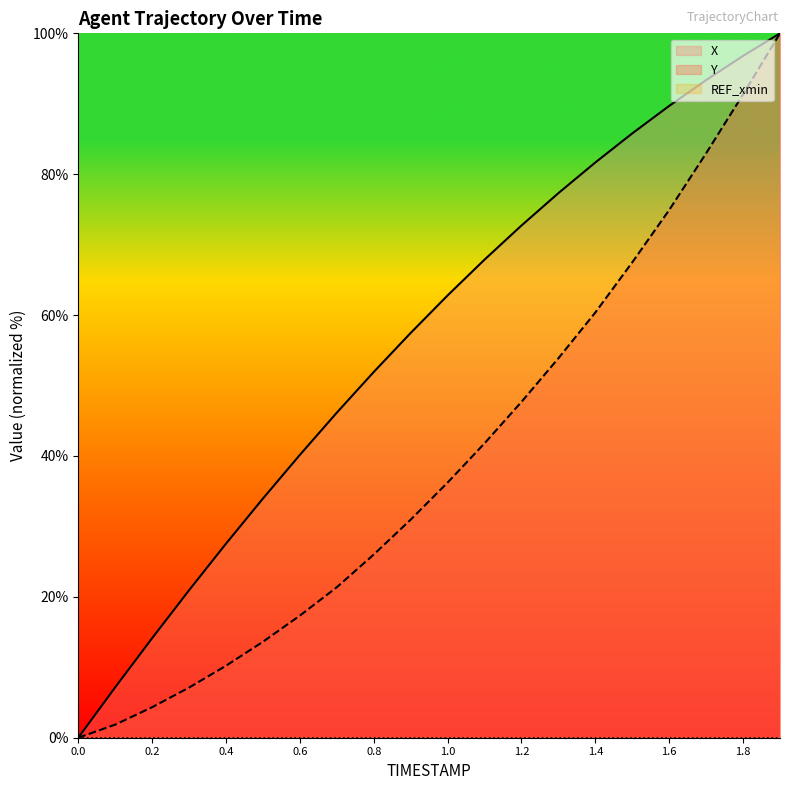

Rank the series by their maximum value, from lowest to highest.

X, Y